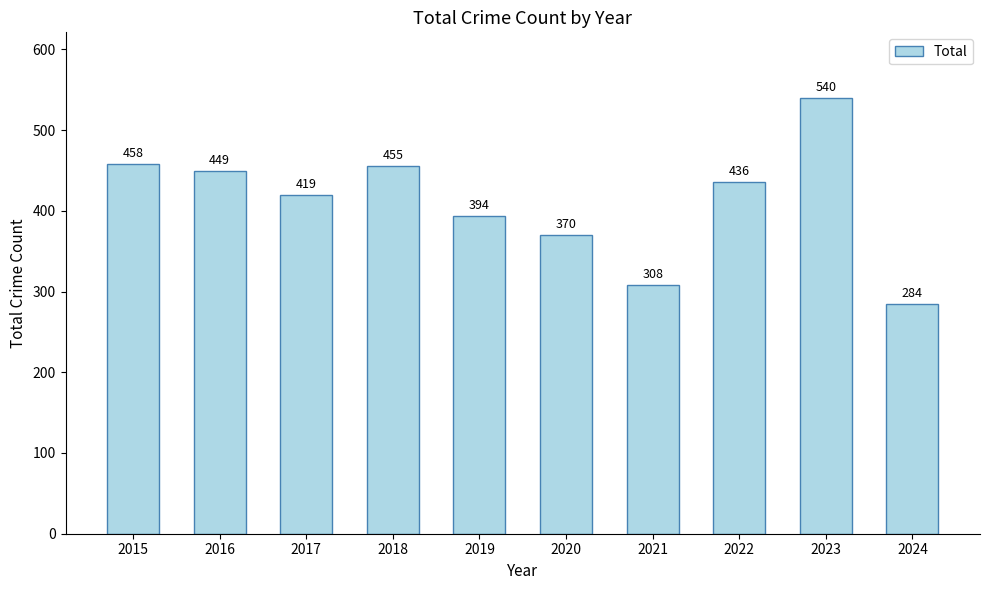

List the labels in order of value, largest first.

2023, 2015, 2018, 2016, 2022, 2017, 2019, 2020, 2021, 2024